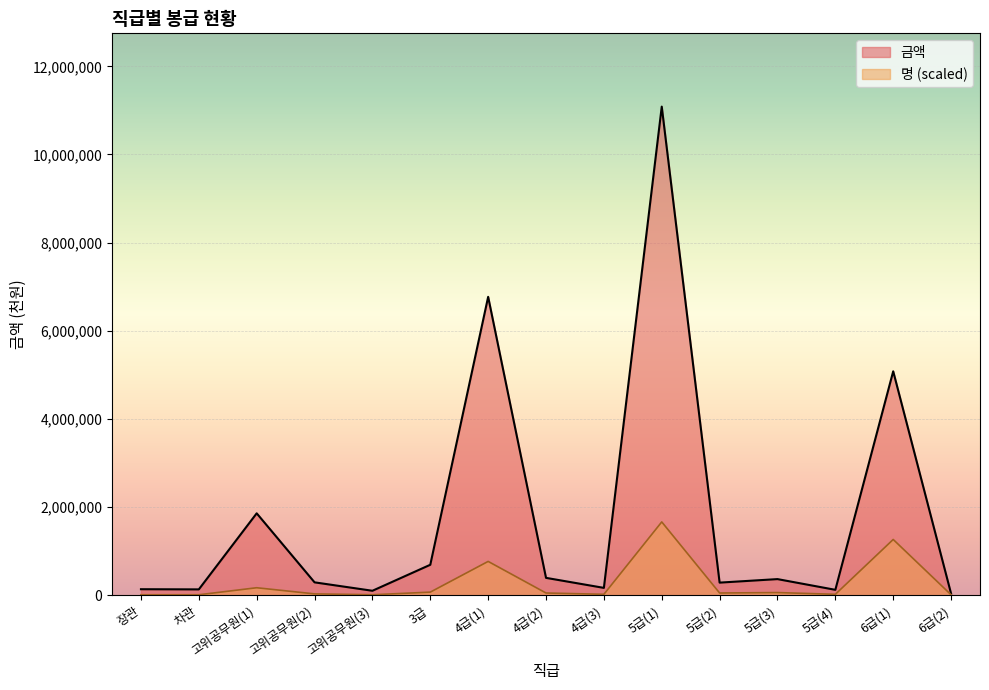

Rank the categories by 명 value from lowest to highest.

장관, 차관, 고위공무원(3), 6급(2), 4급(3), 5급(4), 고위공무원(2), 4급(2), 5급(2), 5급(3), 3급, 고위공무원(1), 4급(1), 6급(1), 5급(1)